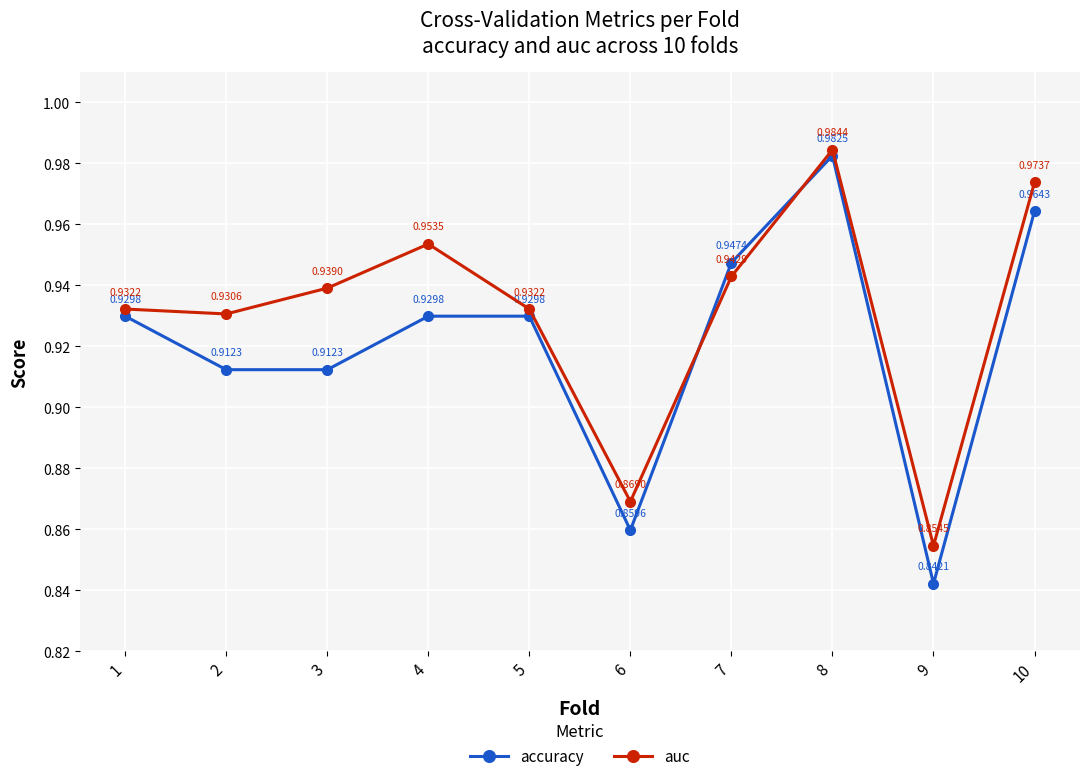

Which series ends up on top after the final intersection of auc and accuracy?

auc